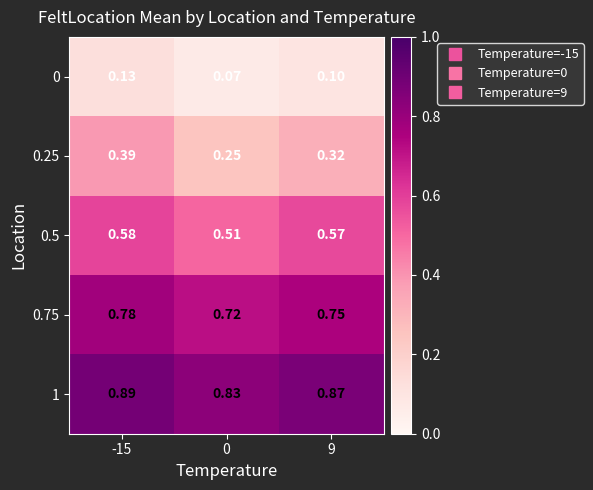

Count the number of data series in this chart.

5